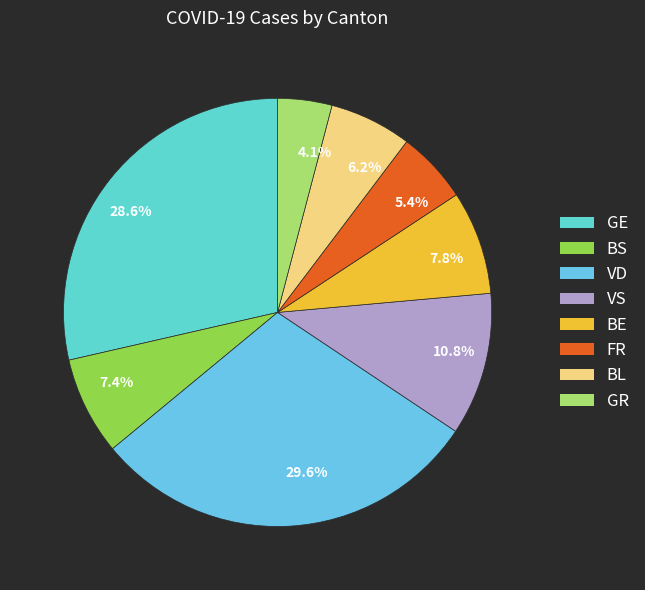

Which slice is the largest?

29.6%